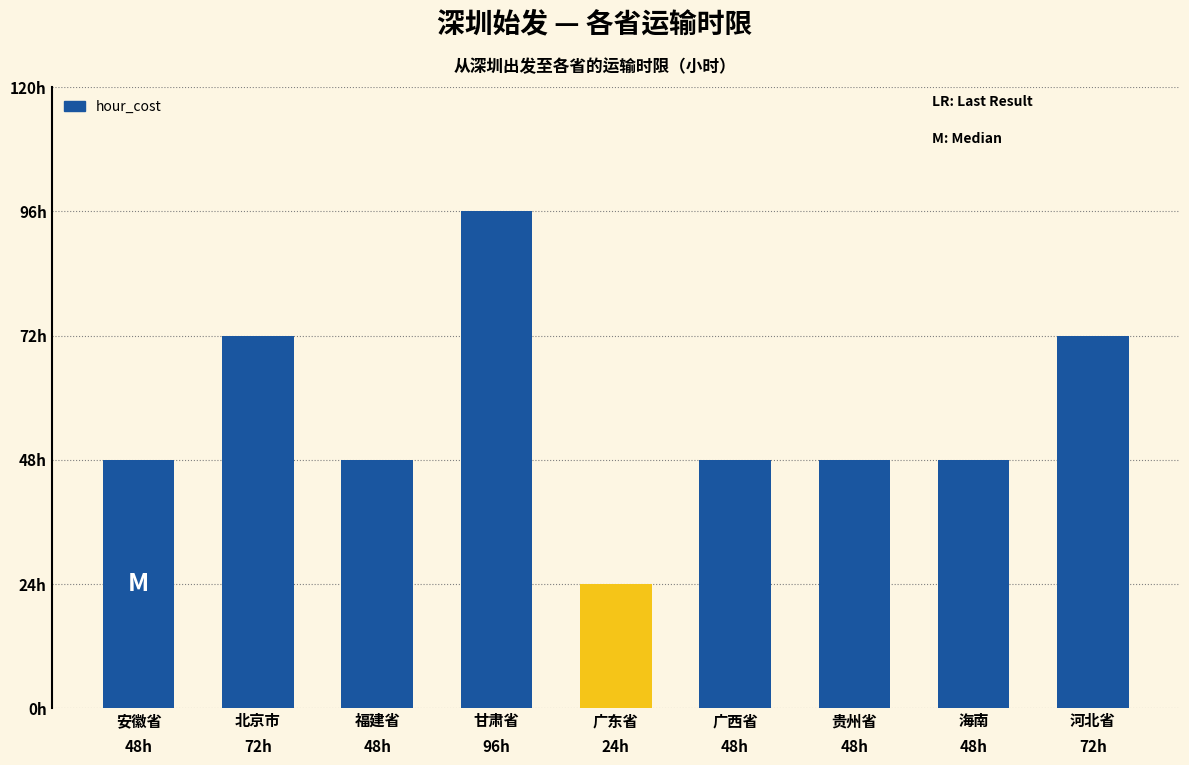

Between 海南 and 安徽省, which is larger?

海南